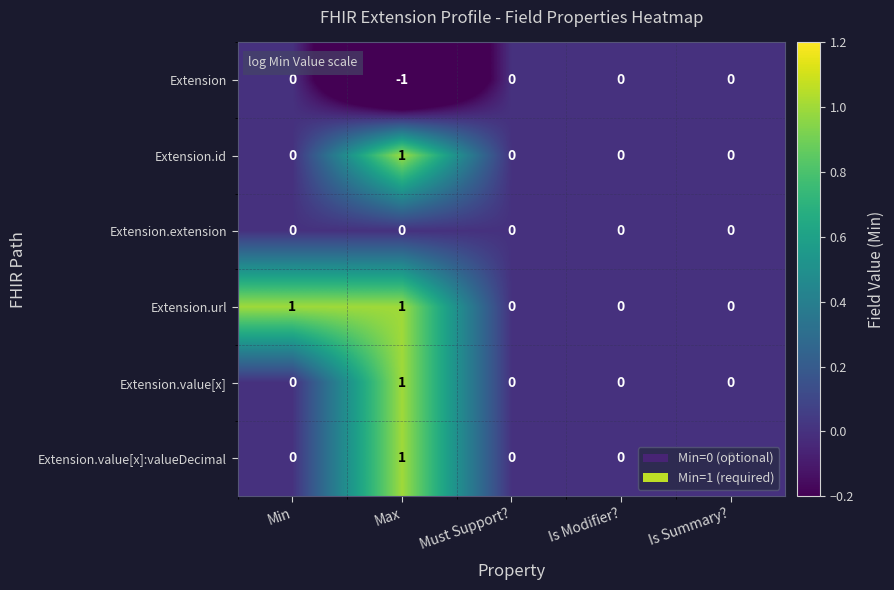

True or false: Extension.value[x] has a value of 1 at Is Summary?.

False